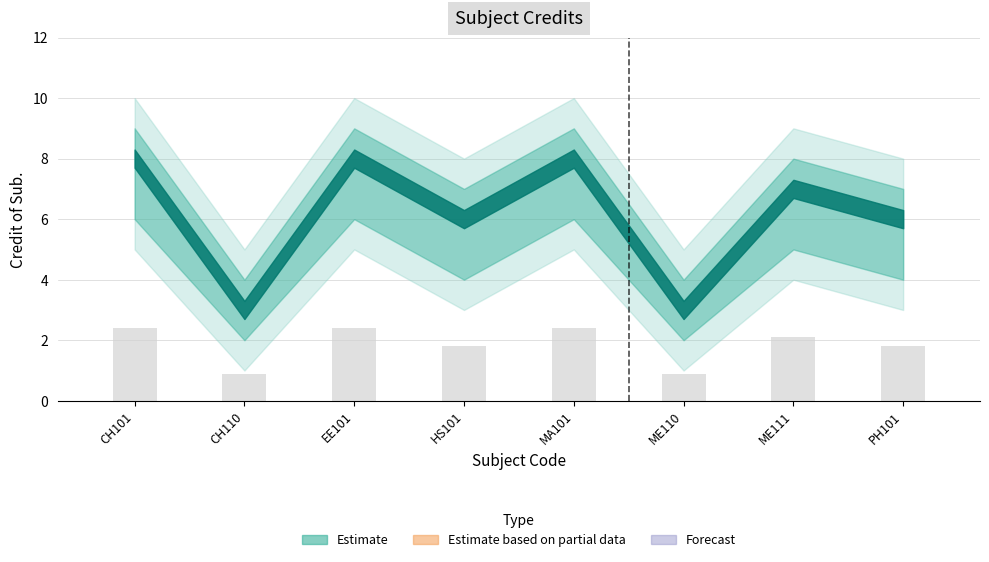

What is the smallest value displayed?

0.9